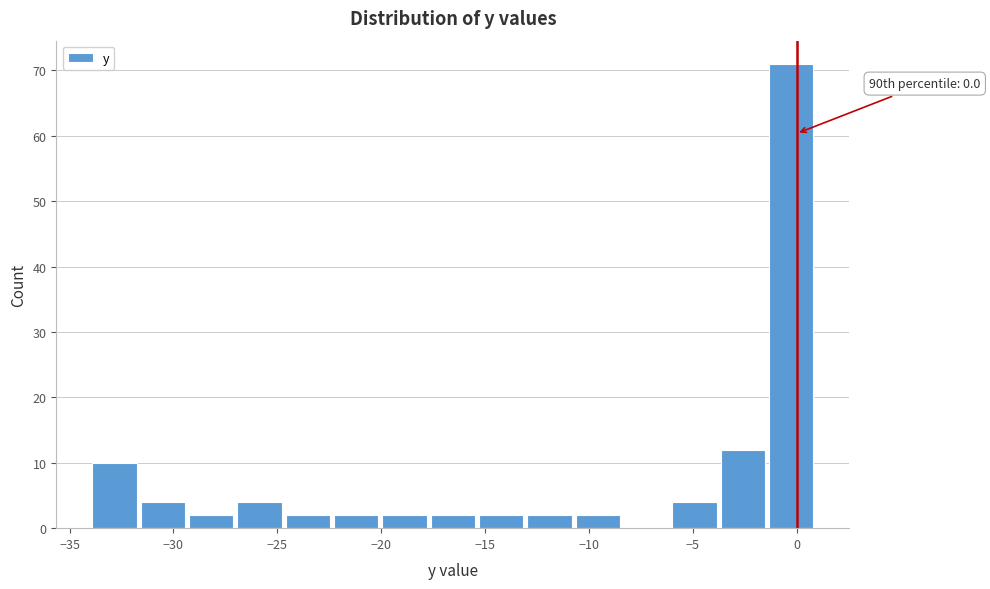

Over which range of the x-axis is the bar tallest?

-1.5 to 1.0